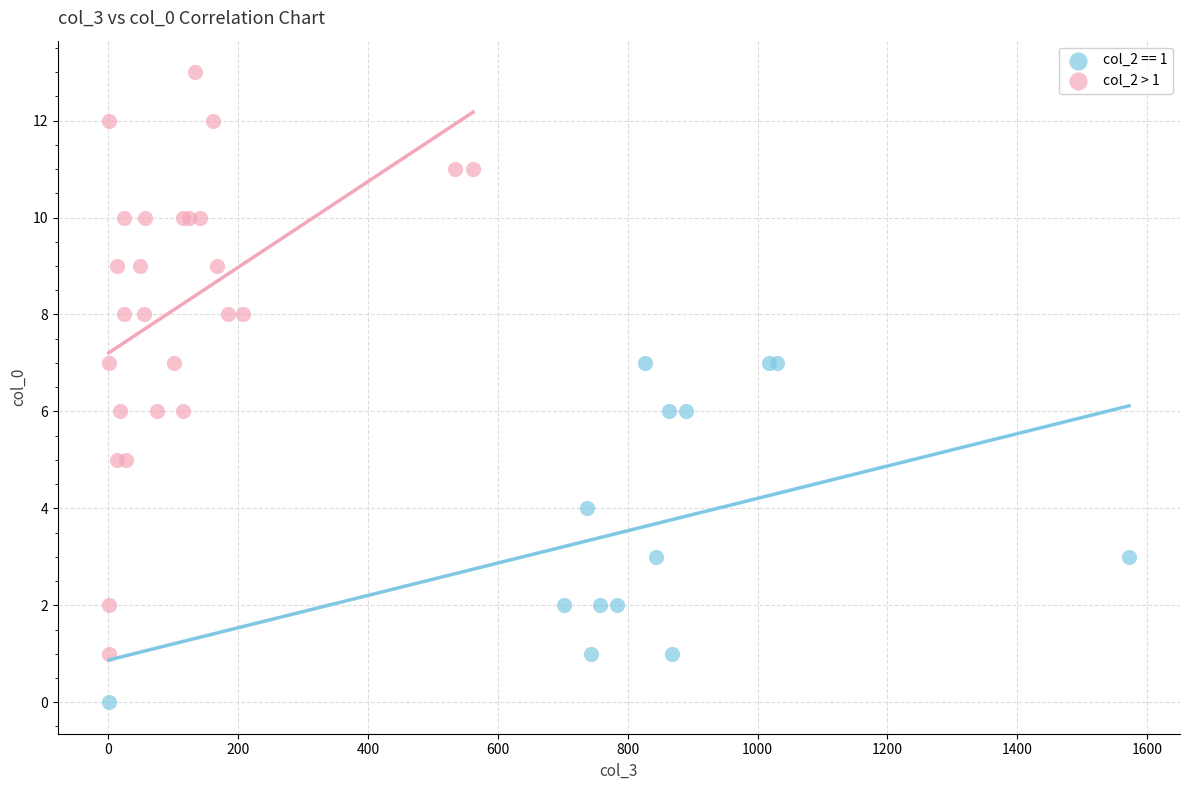

Which series contains the highest Y value?

col_2 > 1